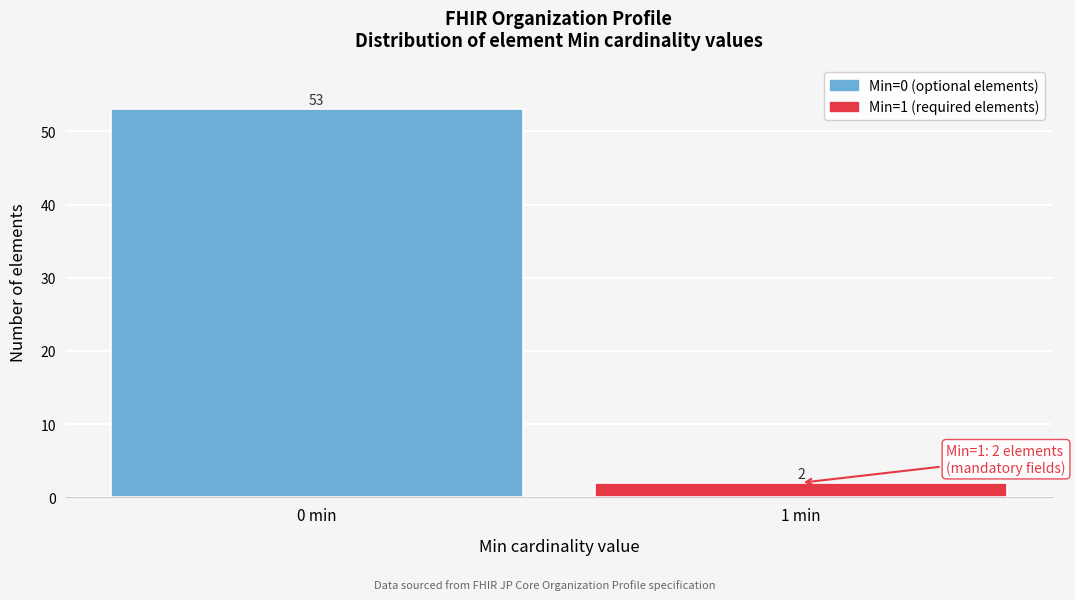

Reading right to left, extract all data points from this chart.

1 min=2	0 min=53